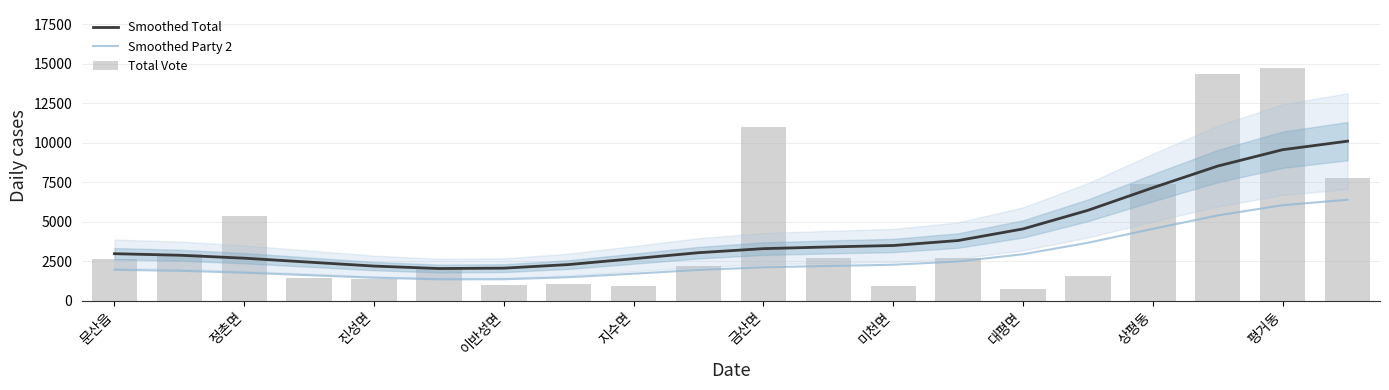

The value of Smoothed Total at 상평동 is 4988.4. True or false?

False